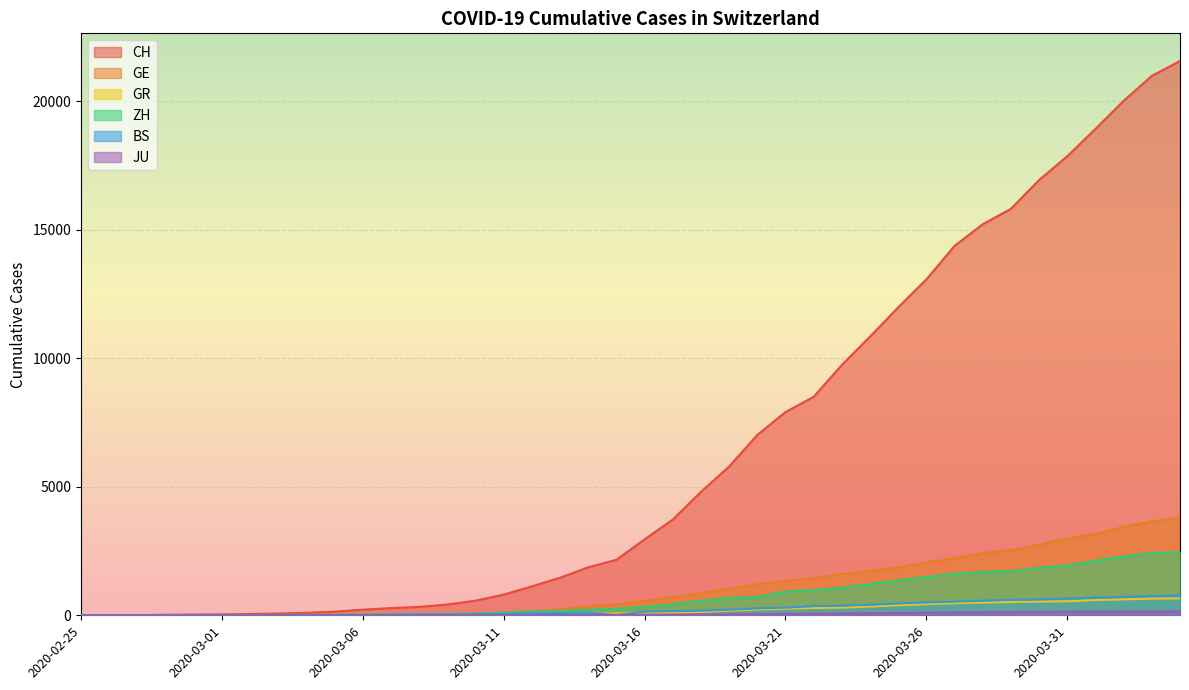

What is the value of the ZH point at the 12th from the left?

34